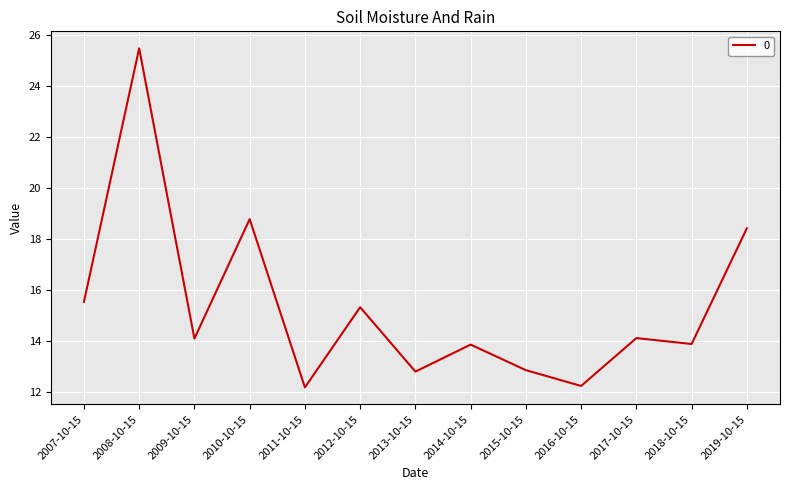

True or false: the data shows 27.0 at 2007-10-15.

False